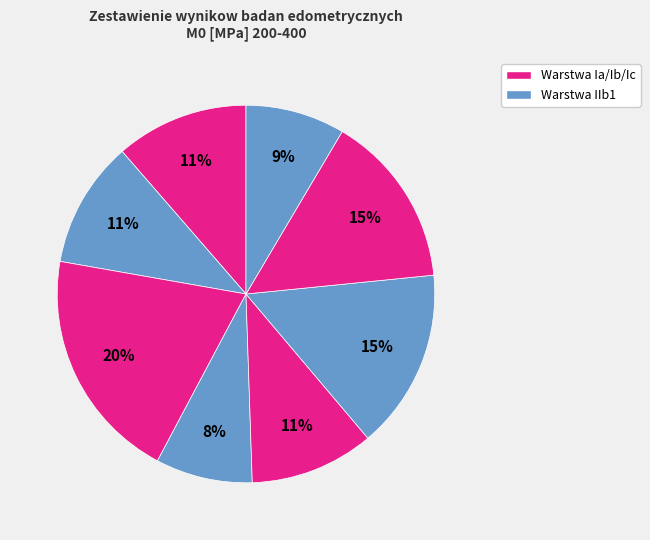

To the nearest percent, what is the difference between the largest and smallest slice percentages?

12%